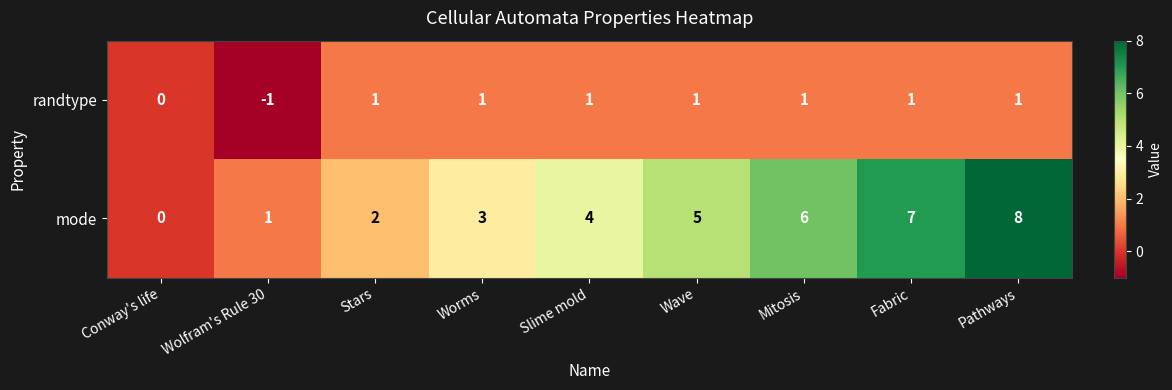

How many data points in mode are less than 4?

4